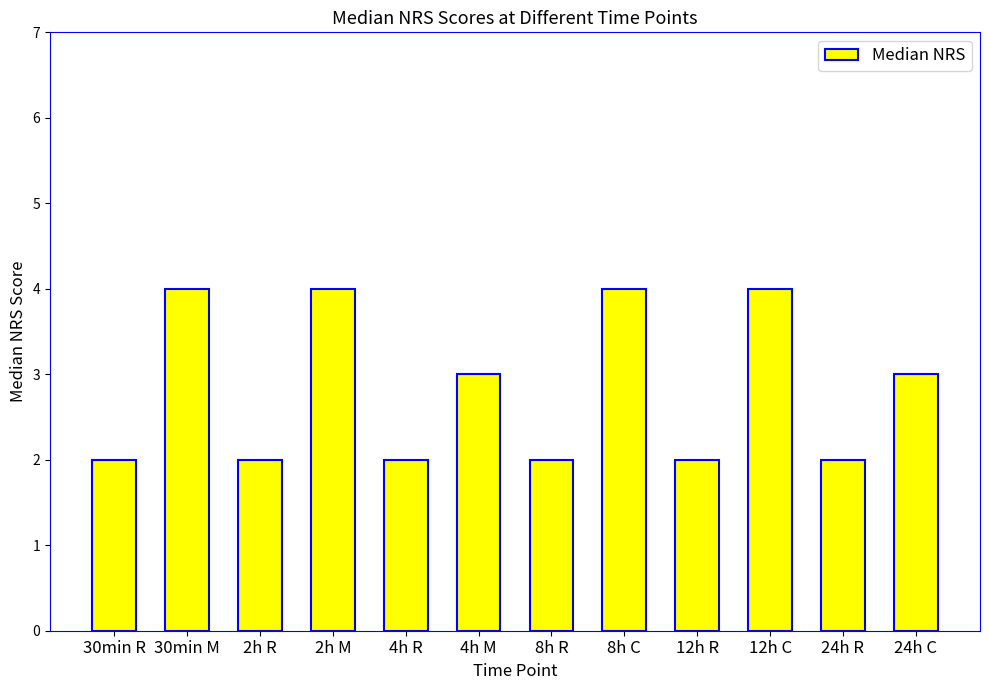

Reading left to right, extract all data points from this chart.

2	4	2	4	2	3	2	4	2	4	2	3